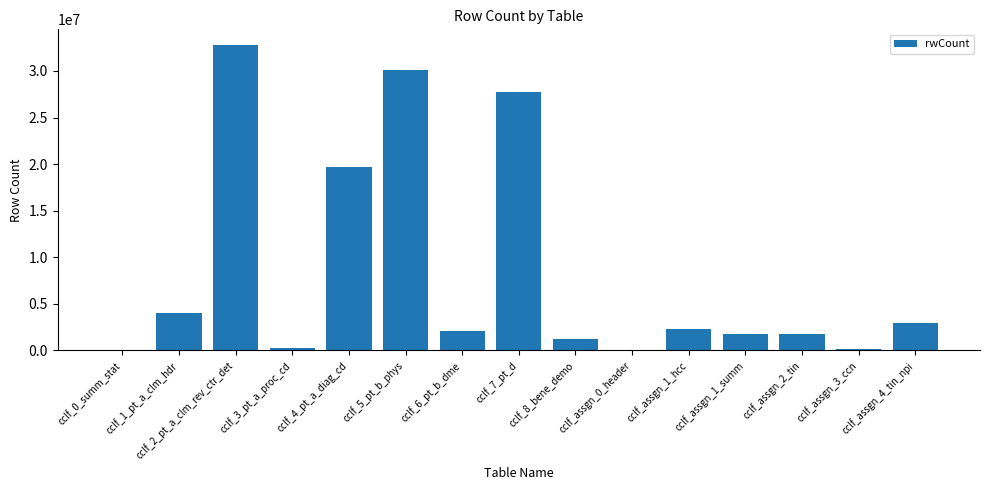

What is the greatest value displayed?

32830716